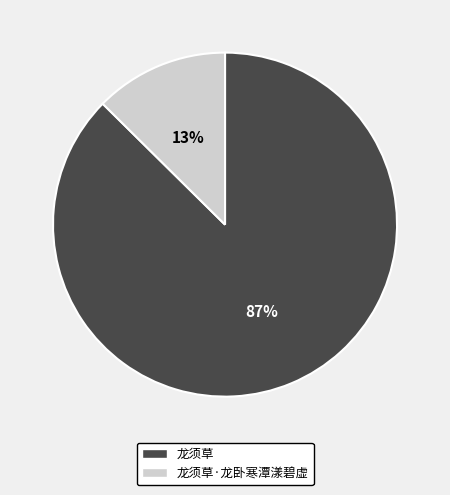

To the nearest percent, what is the average slice percentage?

50%